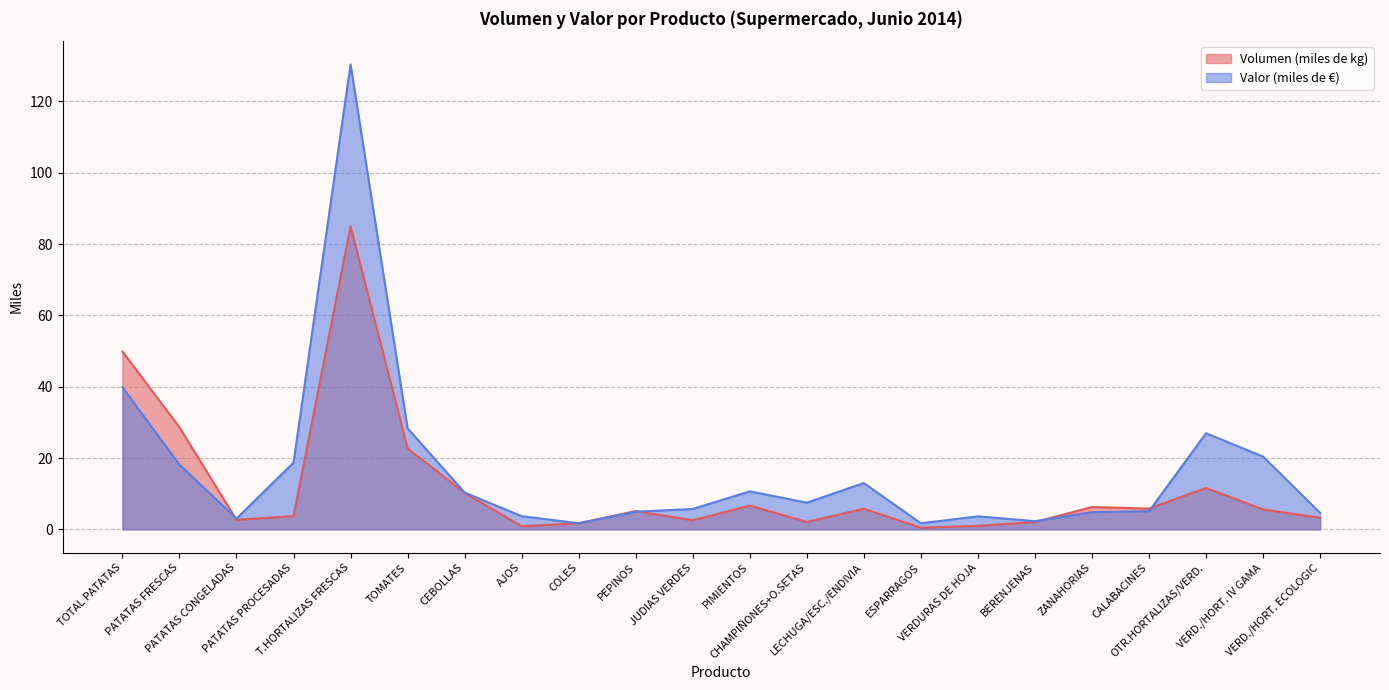

Is it true that Volumen (miles de kg) equals 3.6 at BERENJENAS?

False